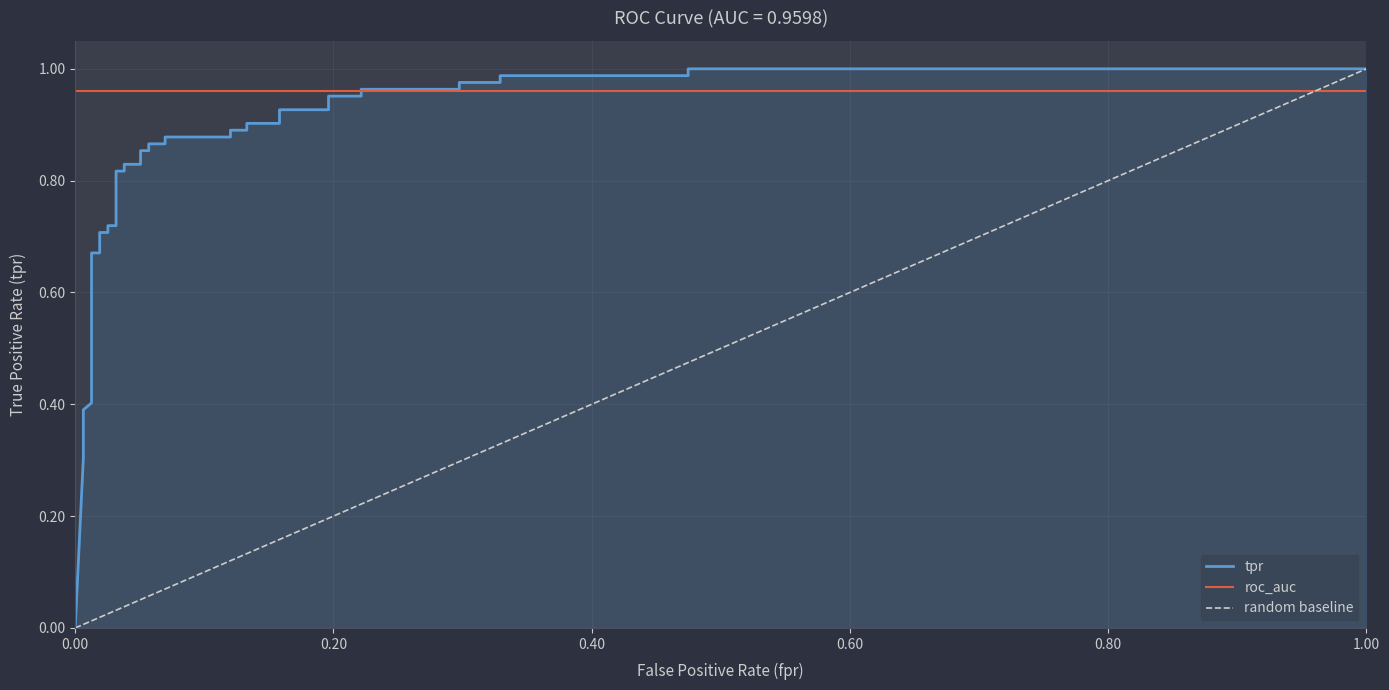

How many values are above zero?

39